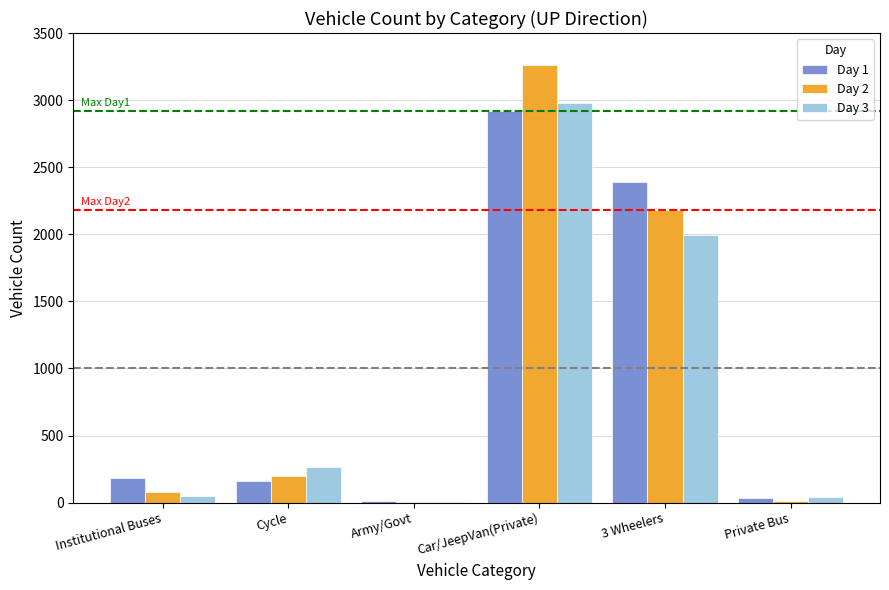

Where is Day 2 nearest to the value 1635?

3 Wheelers